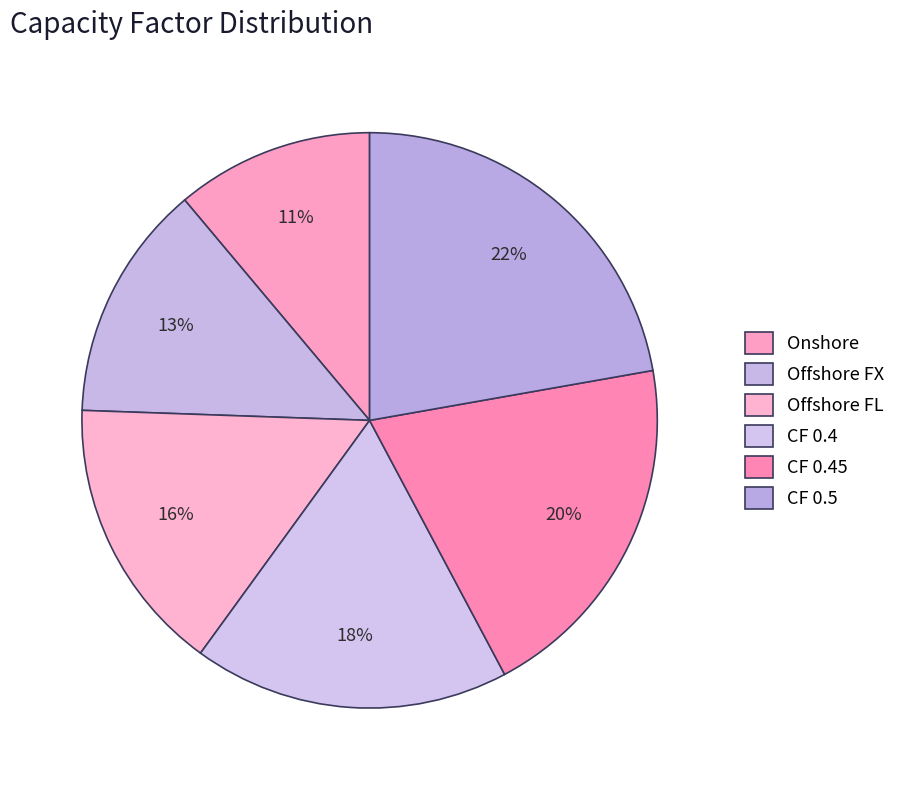

True or false: CF 0.4 accounts for 18% of the total.

True